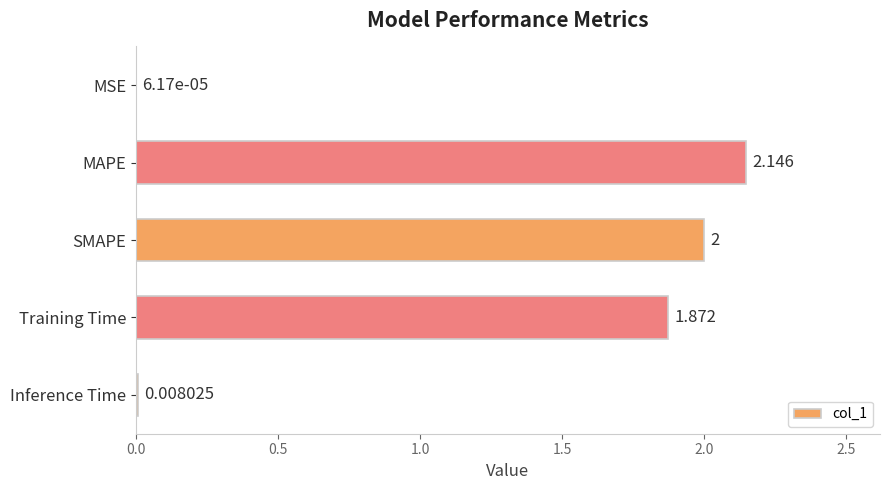

Which has a higher value, Inference Time or MAPE?

MAPE